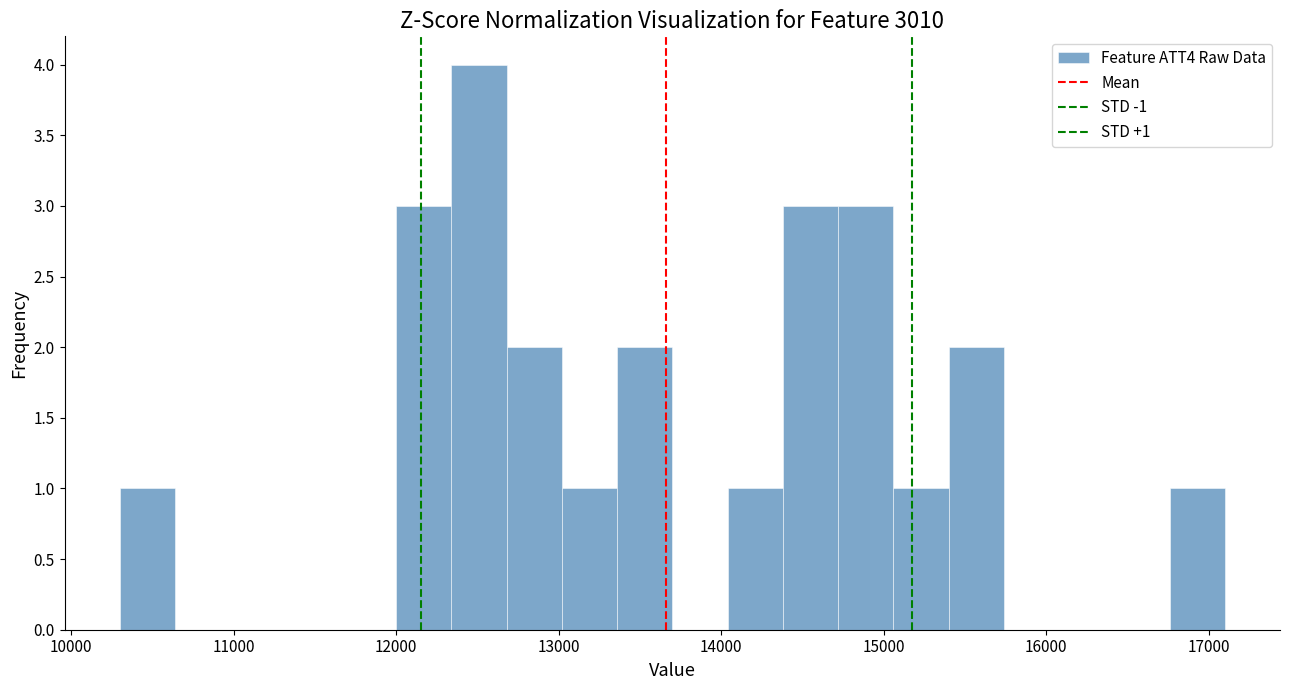

Read against the x-axis, roughly where is the centre of the tallest bar?

12500